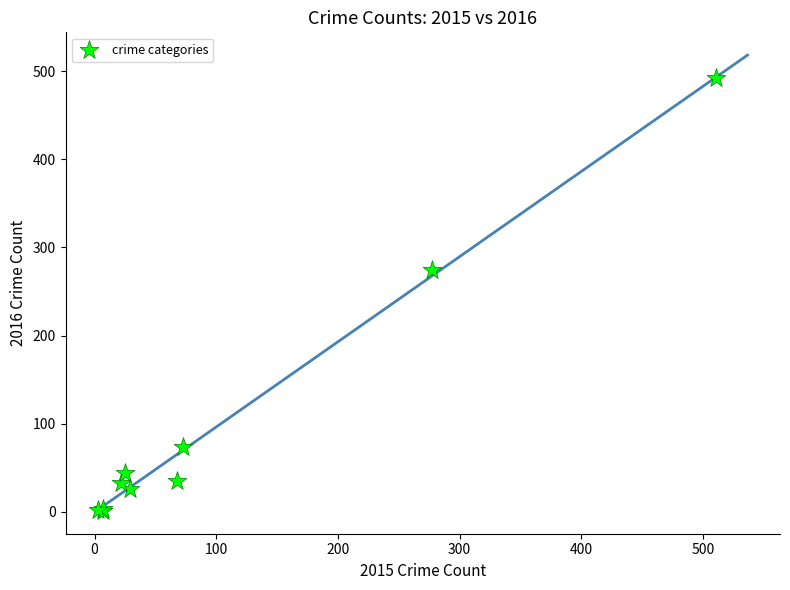

What Y value in the scatter plot is closest to 246?

274